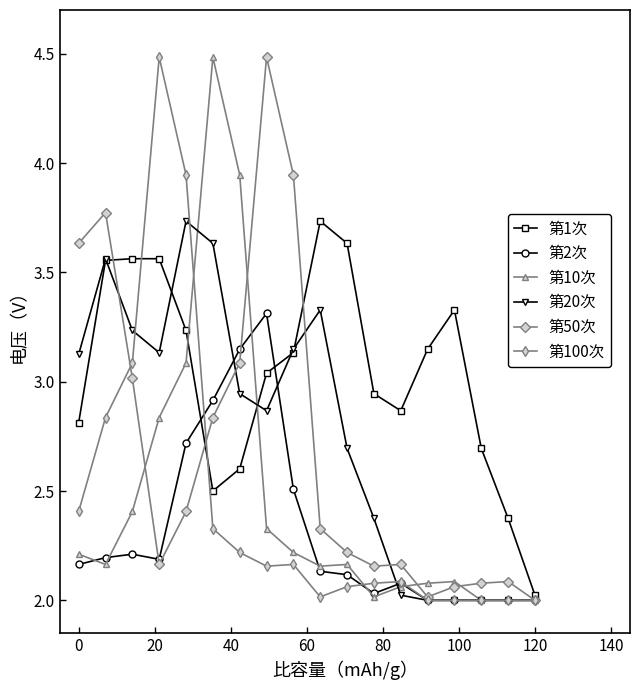

Which series has the largest total across all categories?

第1次